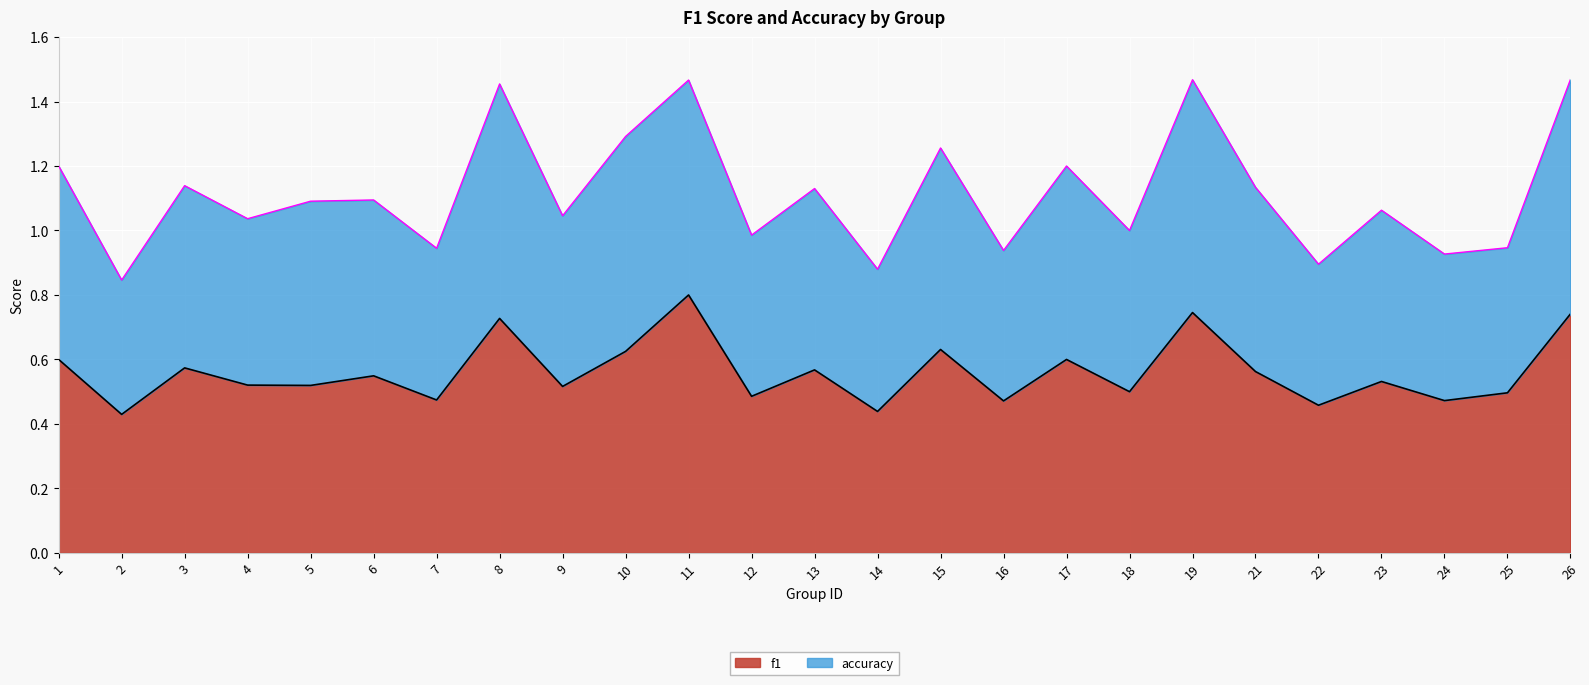

What is the maximum value shown in the chart?

1.5